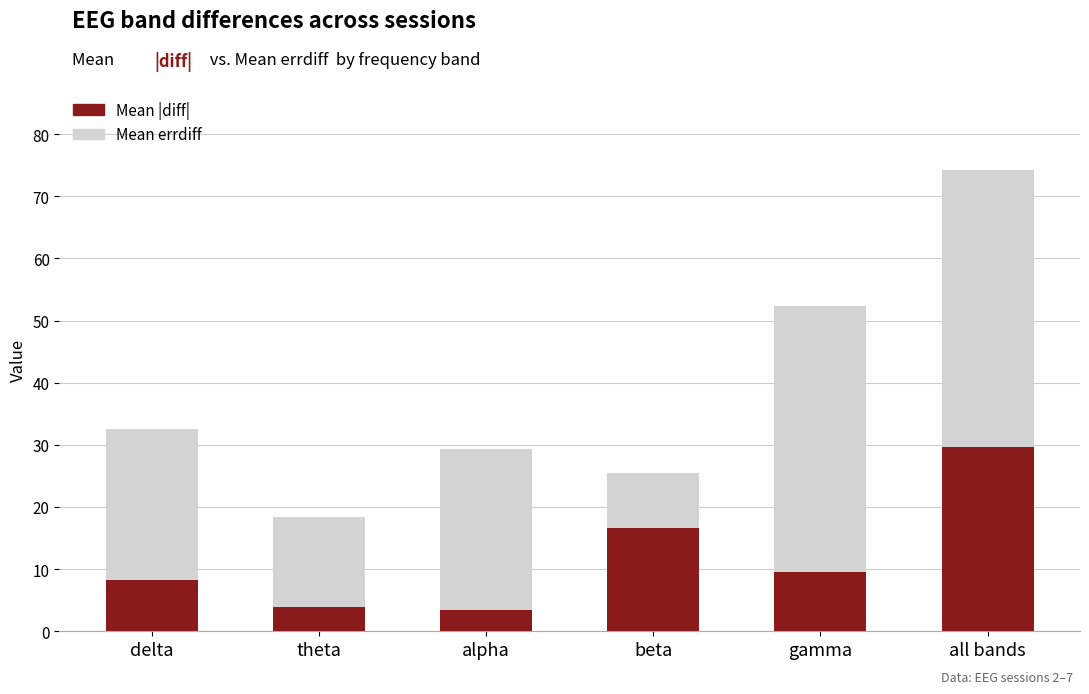

At which category is the sum across all series the highest?

all bands